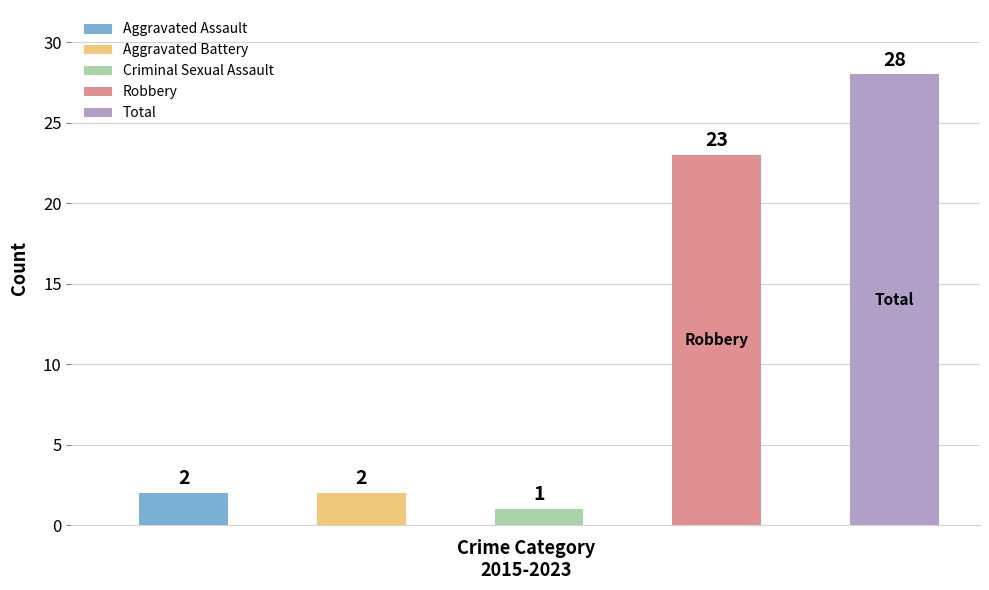

What is the value of the 5th bar from the left?

28